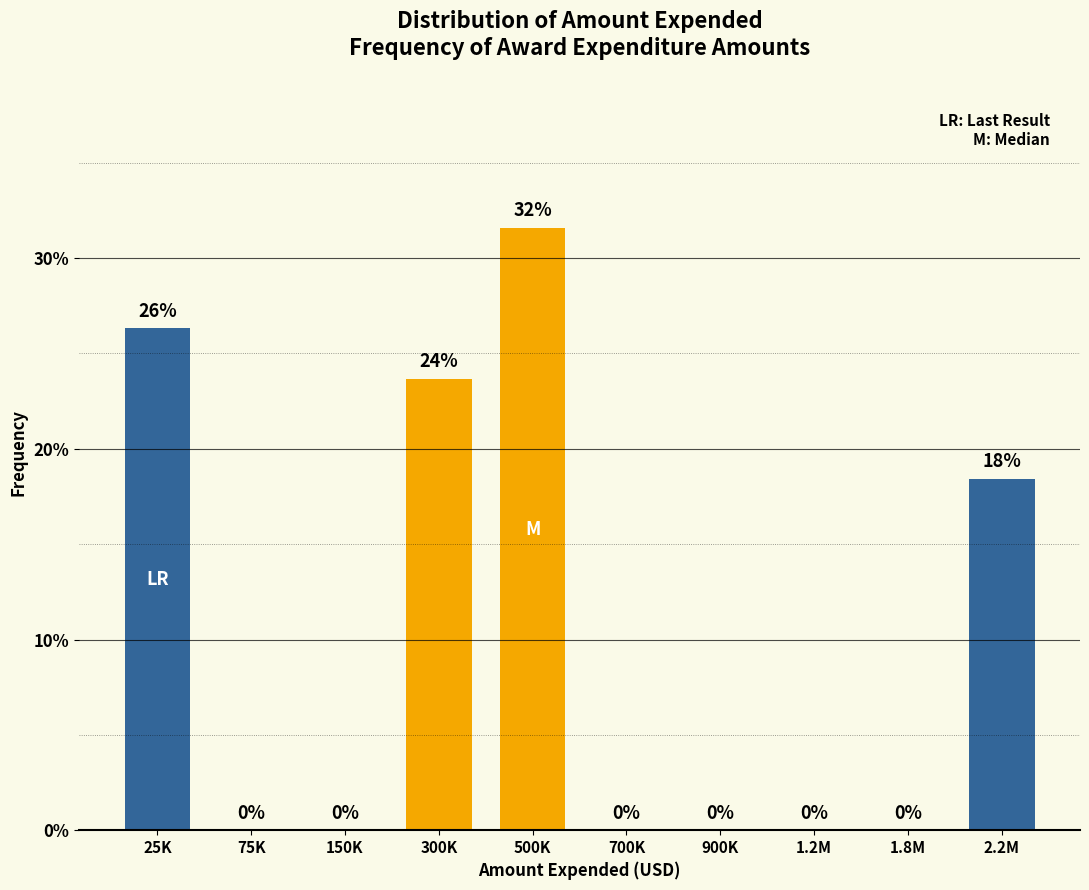

Where is the data nearest to the value 15?

2.2M